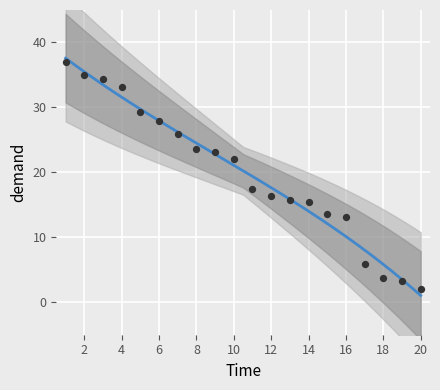

Between 1 and 17, which is larger?

1